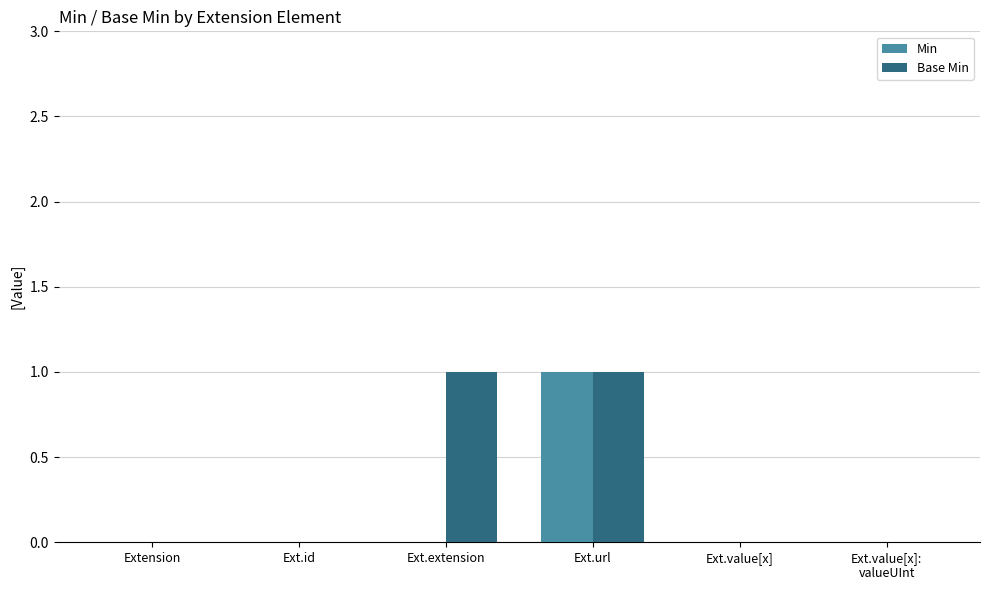

Reading left to right, what are all the values shown in this chart?

Min: 0	0	0	1	0	0
Base Min: 0	0	1	1	0	0